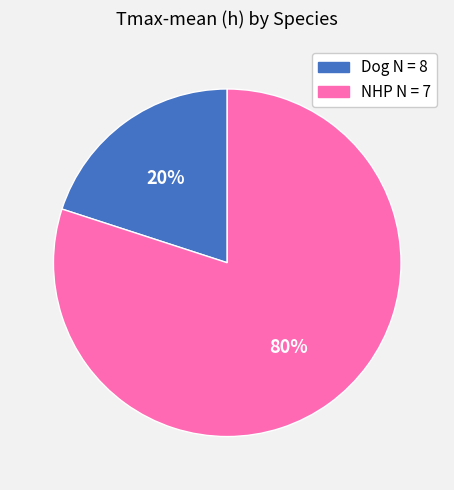

Count the number of slices in the pie.

2